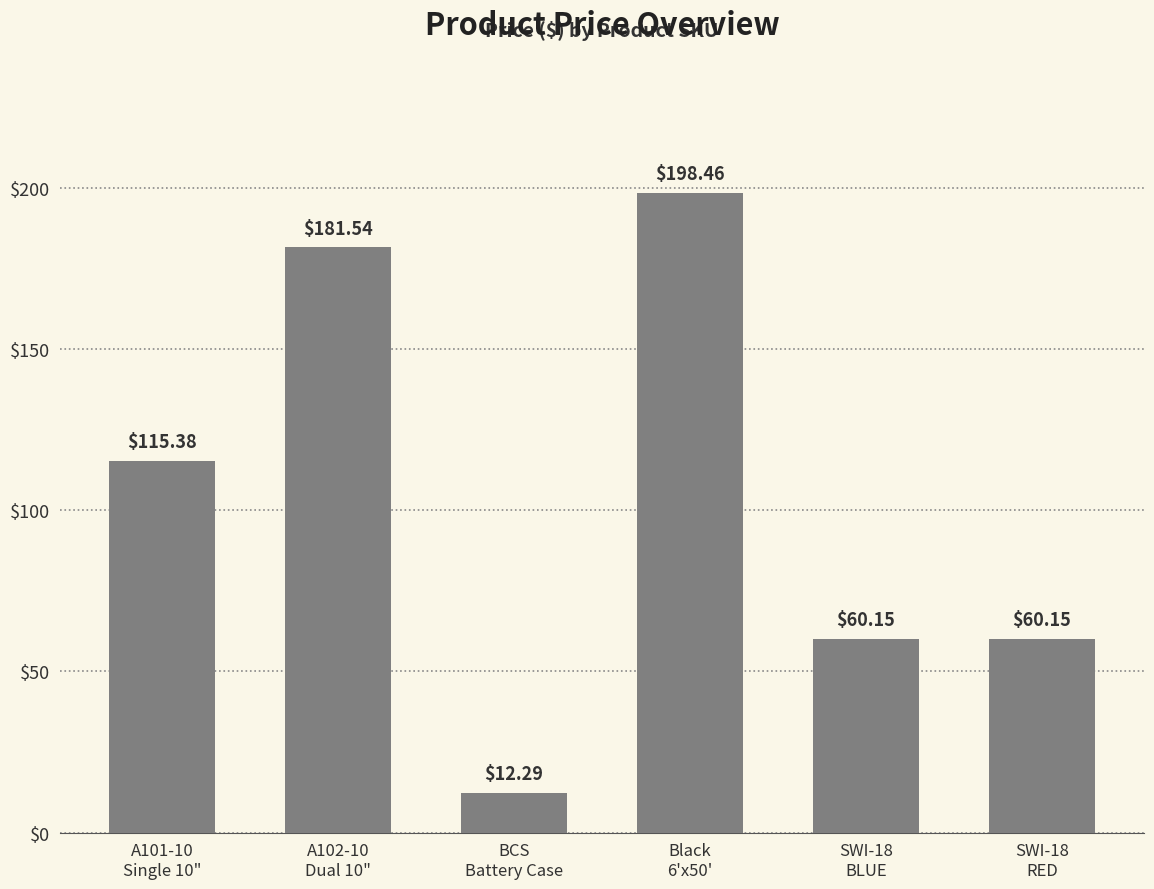

What is the difference between the maximum and second lowest values?

138.3